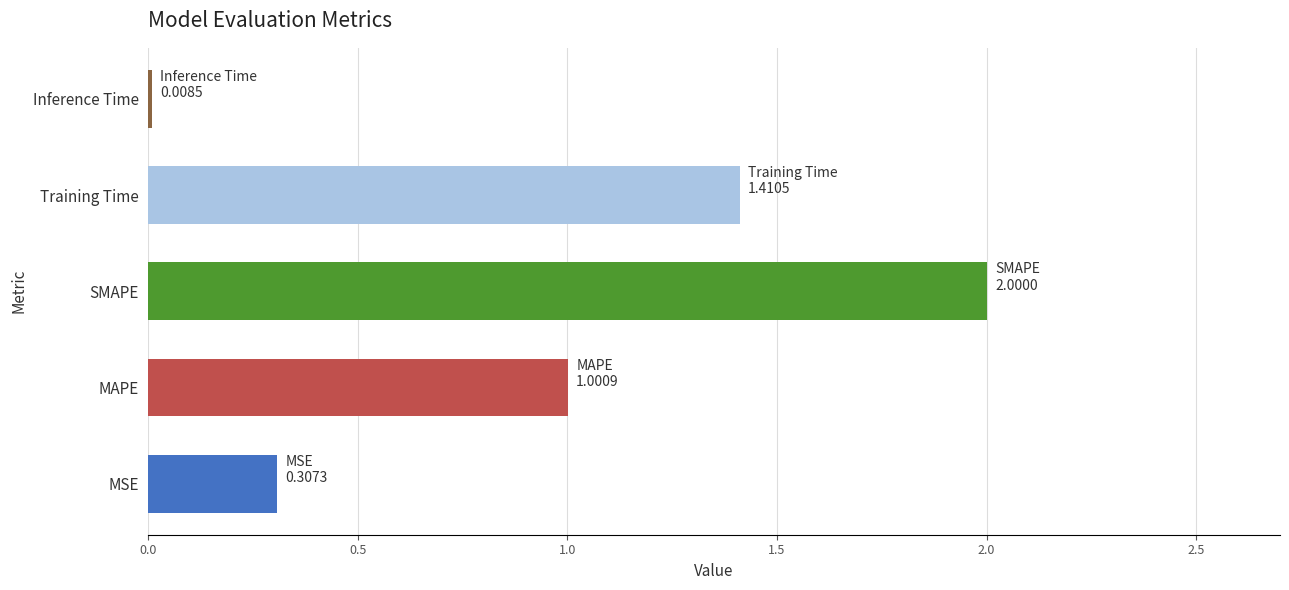

How many values are below 1?

2